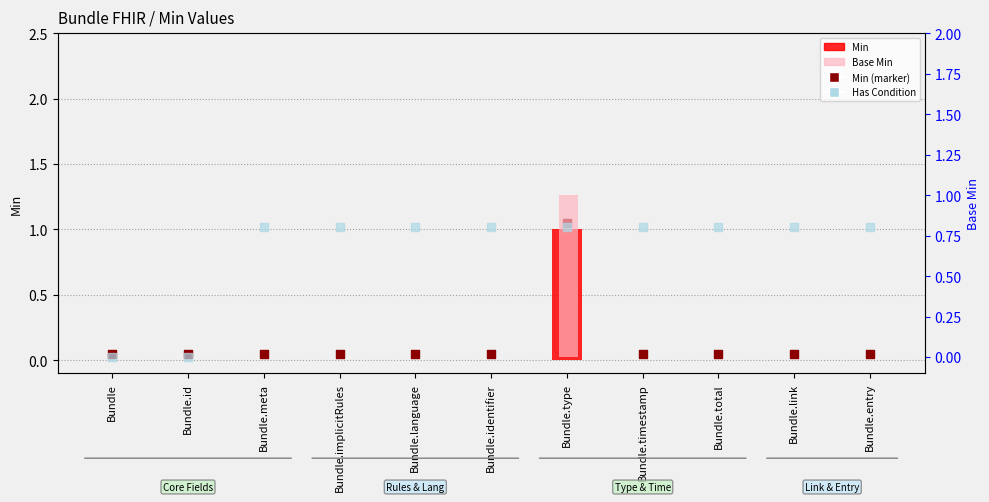

What are all the series names shown in the legend?

Min, Min (marker), Base Min, Has Condition